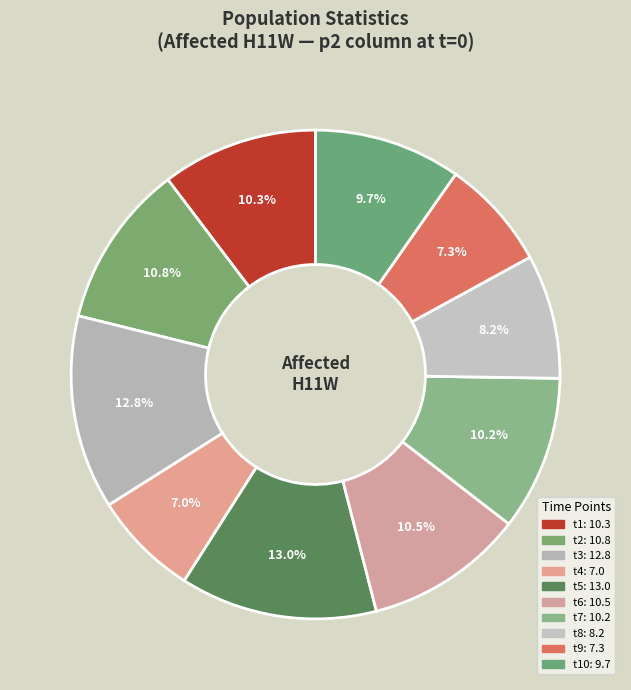

Count the number of slices in the pie.

10